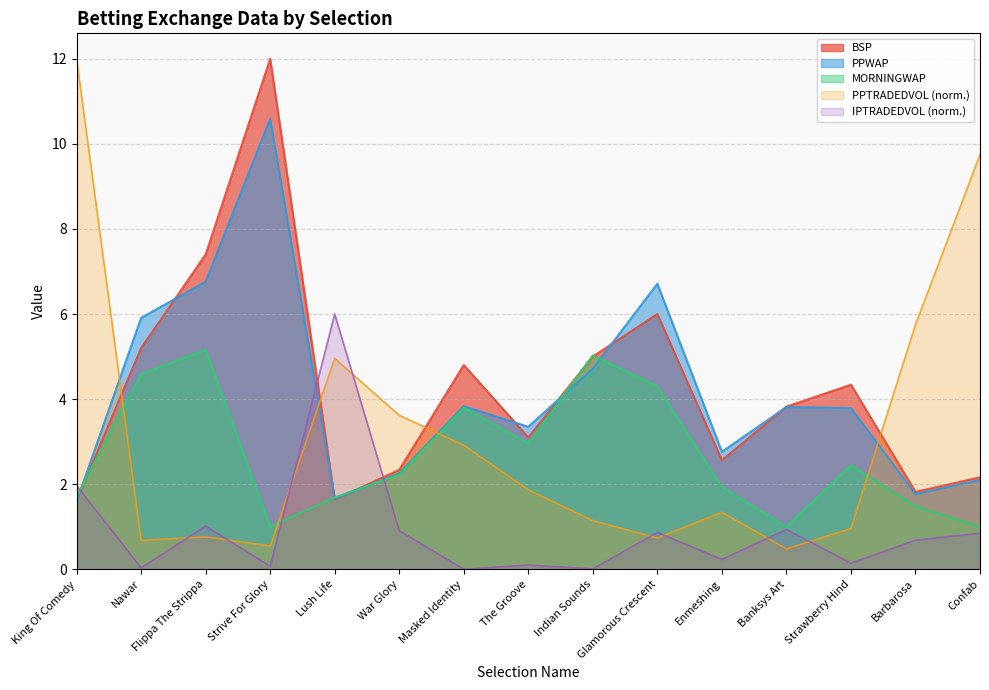

Reading left to right, extract all data points from this chart.

PPTRADEDVOL: 12.0	0.7	0.8	0.5	5.0	3.6	2.9	1.9	1.1	0.7	1.3	0.5	1.0	5.8	9.7
IPTRADEDVOL: 2.0	0.0	1.0	0.1	6.0	0.9	0.0	0.1	0.0	0.9	0.2	0.9	0.1	0.7	0.8
BSP: 1.6	5.2	7.4	12.0	1.6	2.3	4.8	3.1	5.0	6.0	2.6	3.8	4.3	1.8	2.2
PPWAP: 1.6	5.9	6.8	10.6	1.7	2.3	3.8	3.3	4.7	6.7	2.8	3.8	3.8	1.8	2.1
MORNINGWAP: 1.7	4.6	5.2	1.0	1.7	2.2	3.8	3.0	5.0	4.3	1.9	1.0	2.4	1.5	1.0